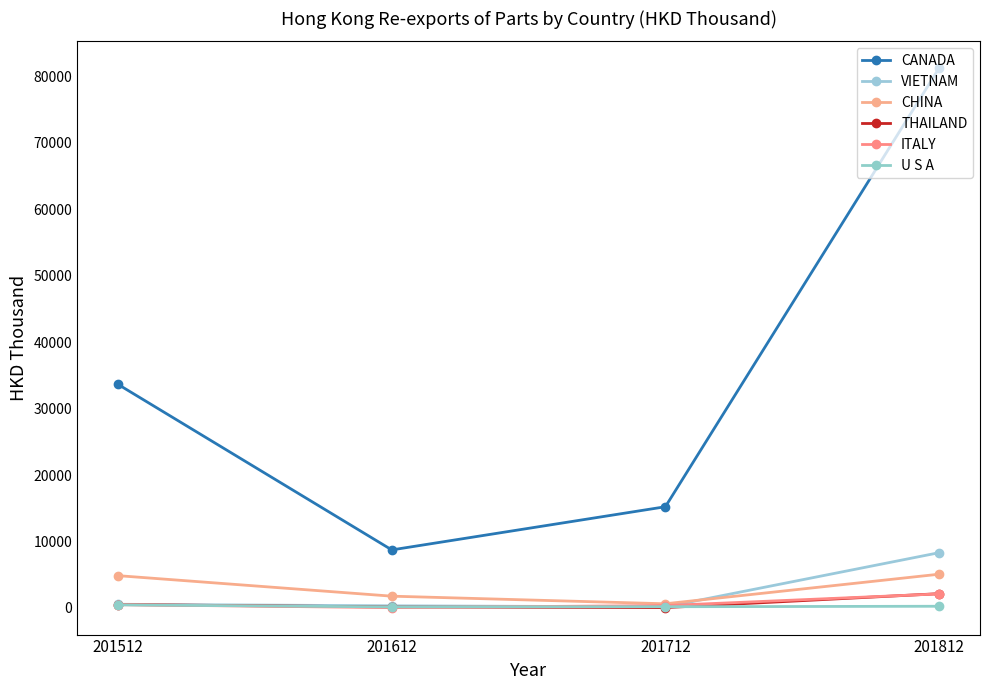

What is the total value across all series at 201712?

16595.7